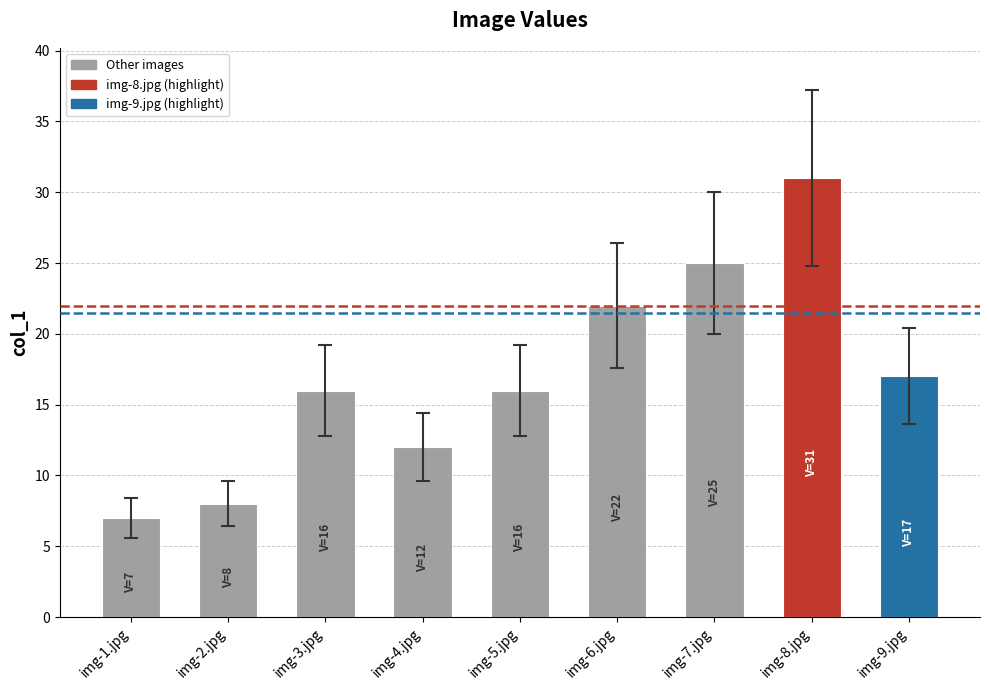

Reading right to left, transcribe all the data shown in this chart.

17	31	25	22	16	12	16	8	7